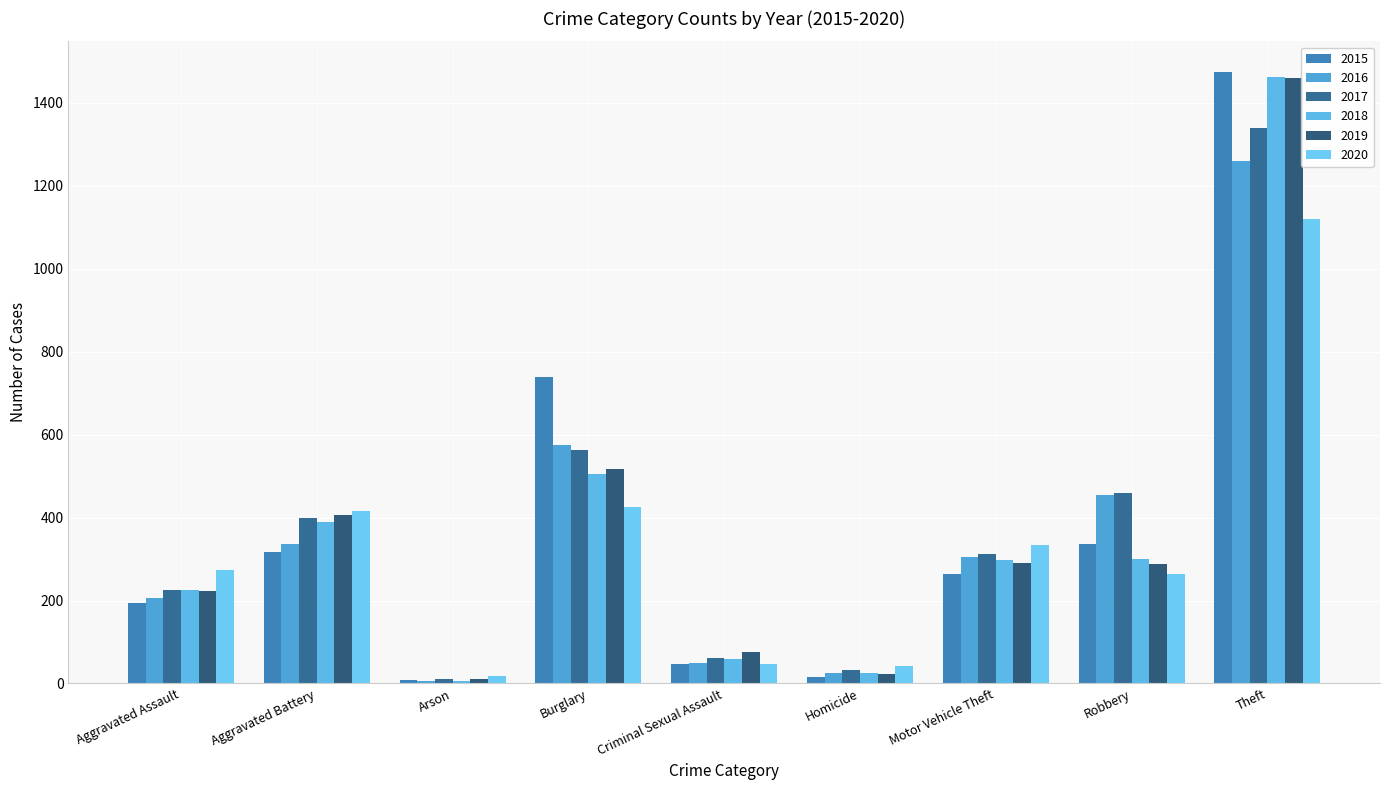

What is the difference between the maximum and minimum values in the 2020 series?

1103